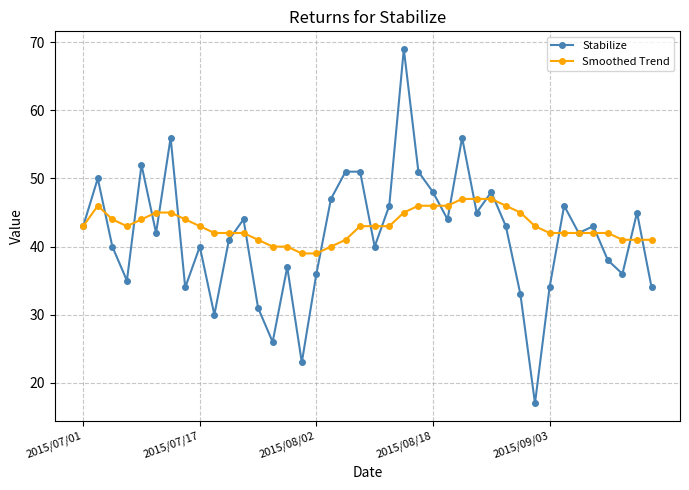

What is the maximum value for Stabilize?

69